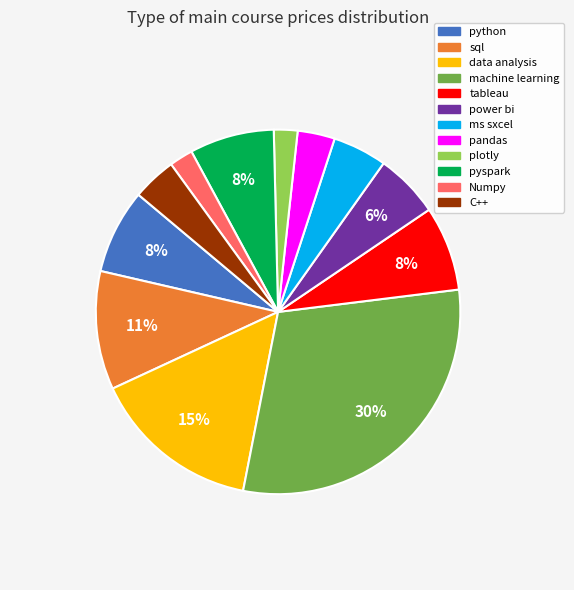

To the nearest percent, what is the average slice percentage?

8%